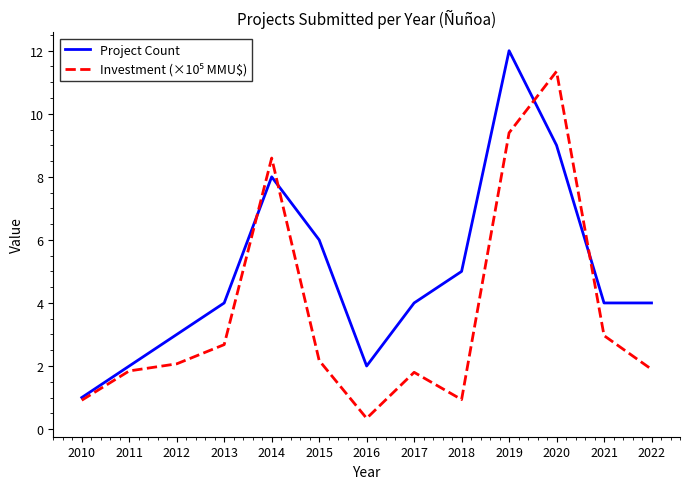

Is this an area chart (filled region under the line)?

No